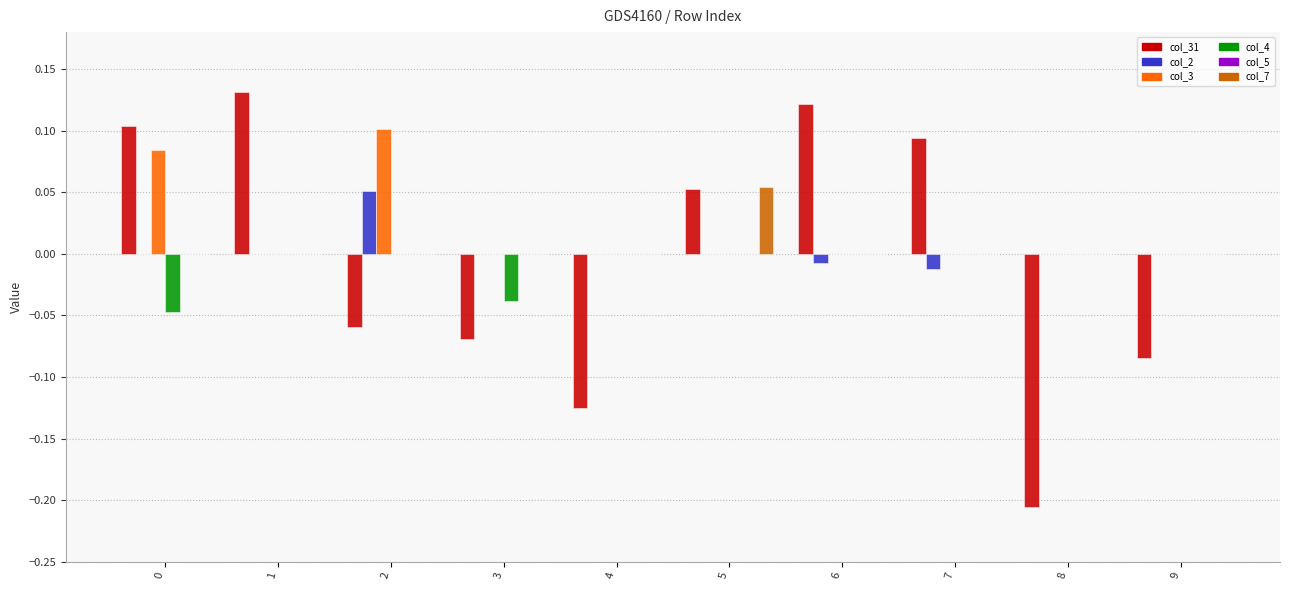

How many groups of bars are there?

10